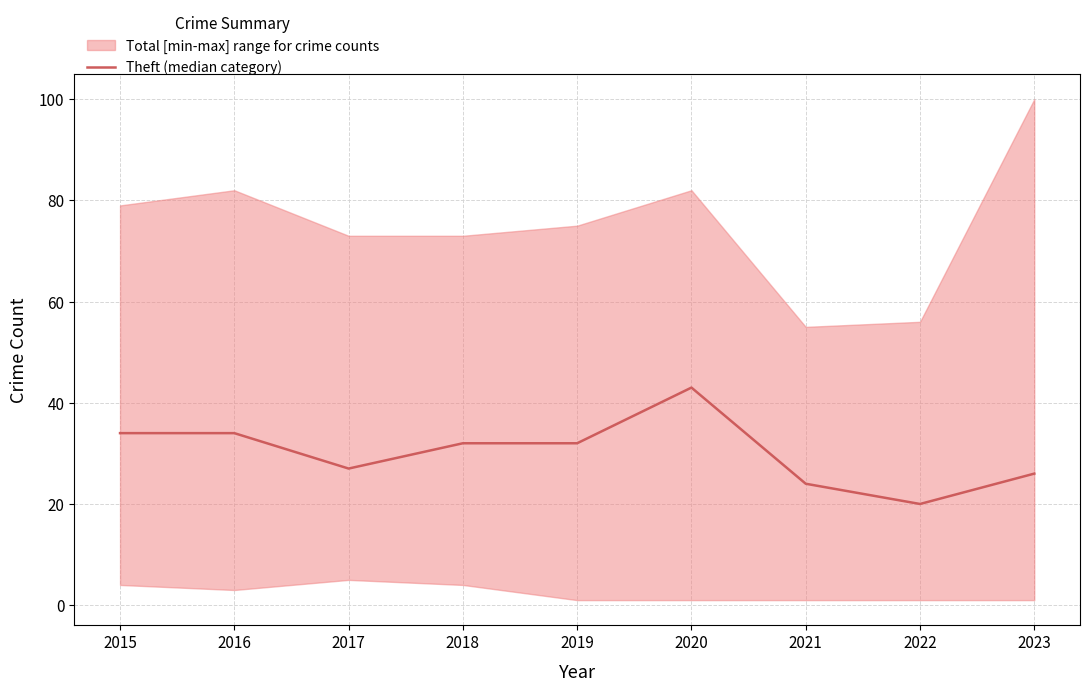

What is the sum of all values?

272